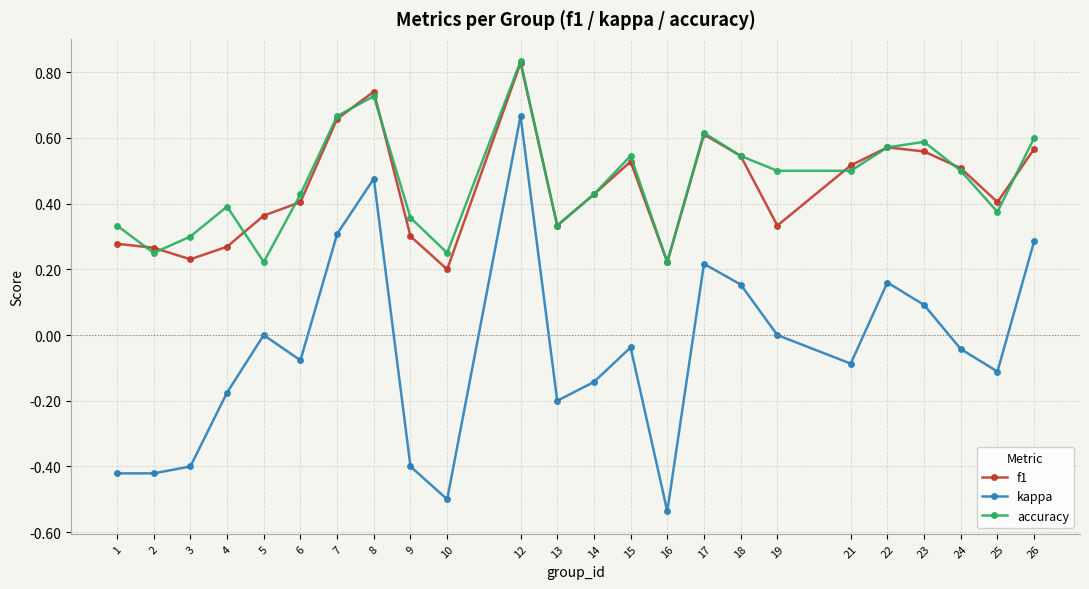

Count the accuracy values in the range 0 to 1.

24